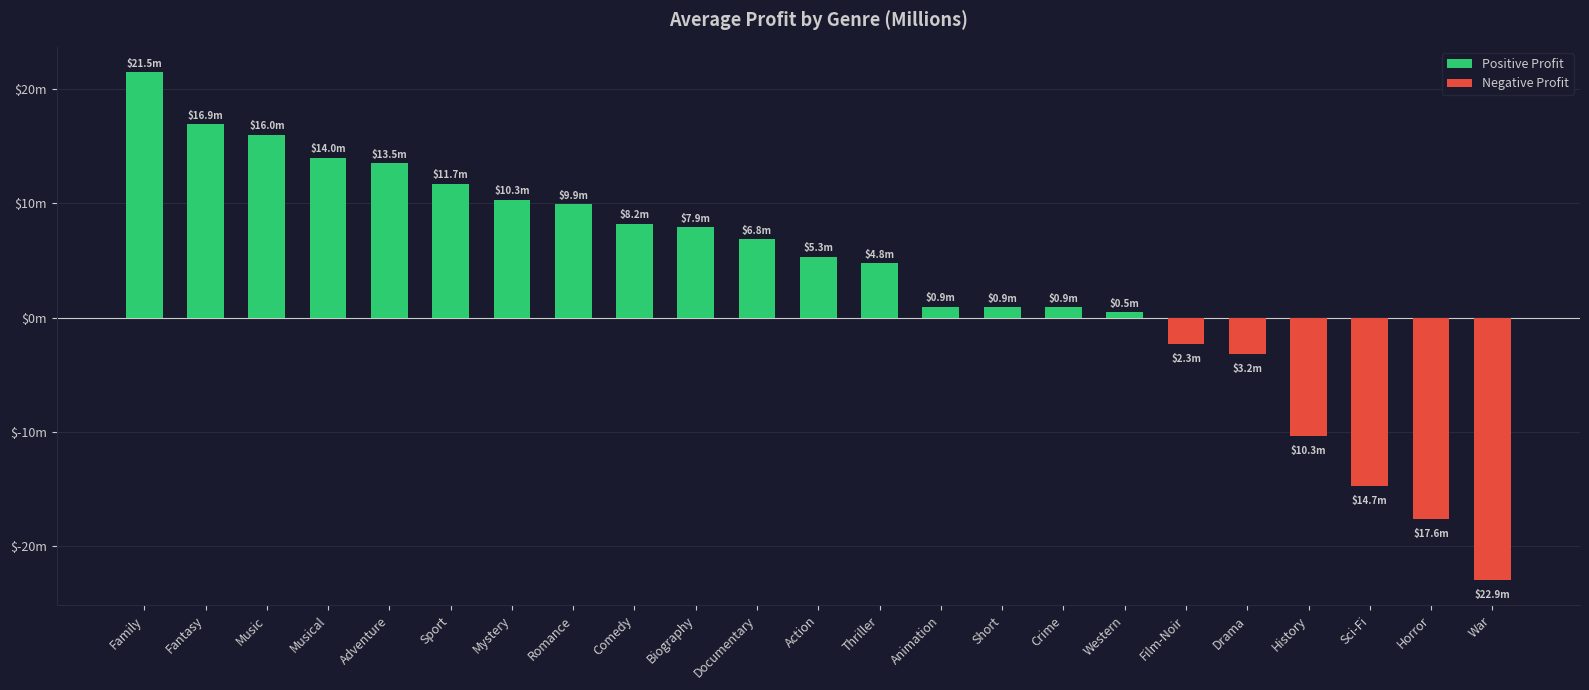

What is the minimum value shown in the chart?

-22.9